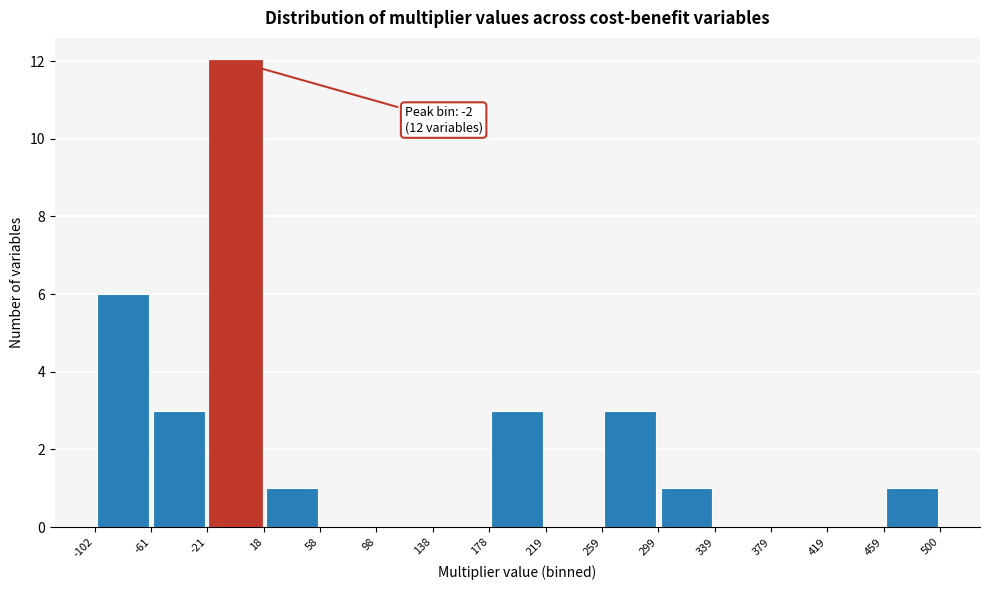

Which range on the x-axis has the tallest bar?

-21 to 18